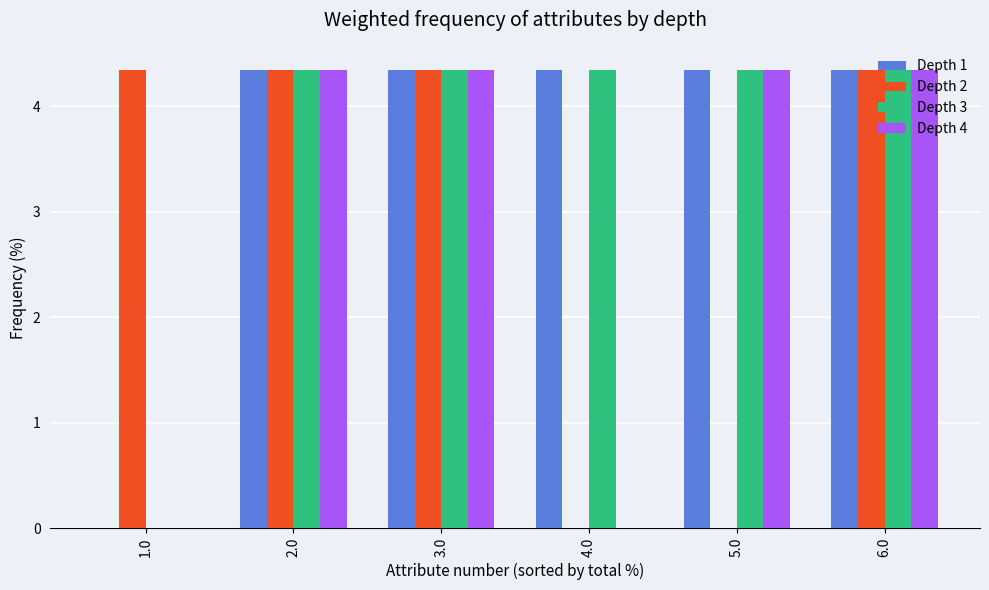

What is the sum of all Depth 3 values?

21.7